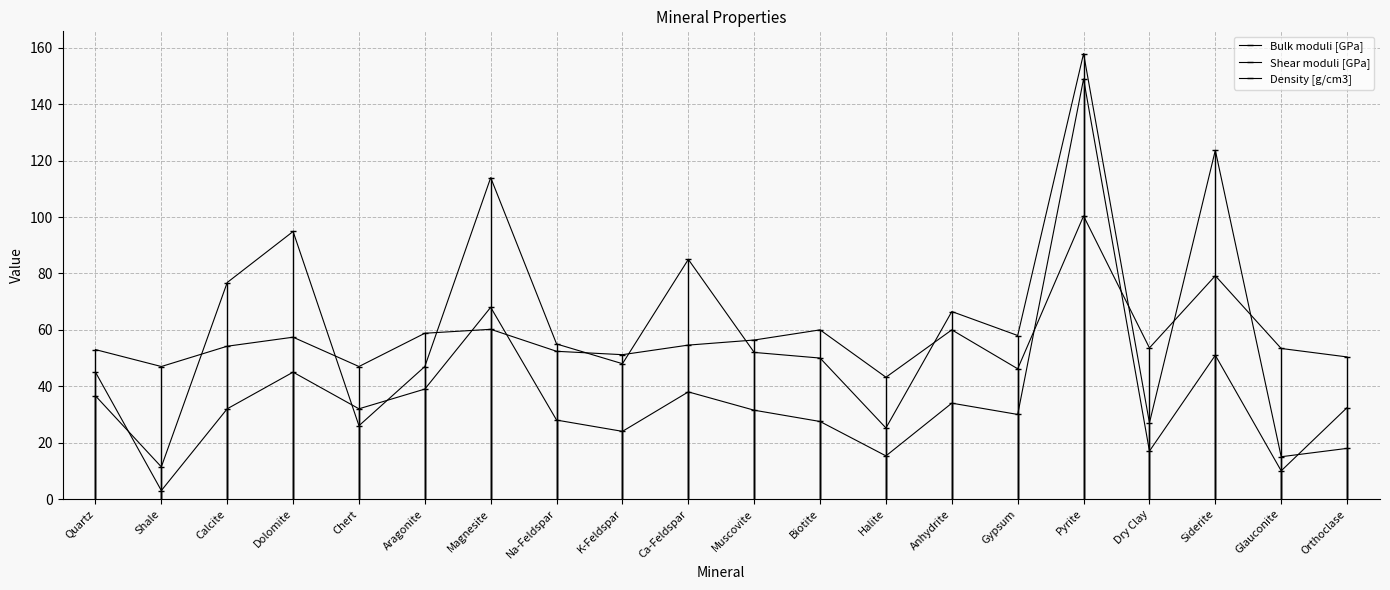

At Gypsum, list the series in order from smallest to largest.

Shear moduli [GPa], Density [g/cm3], Bulk moduli [GPa]